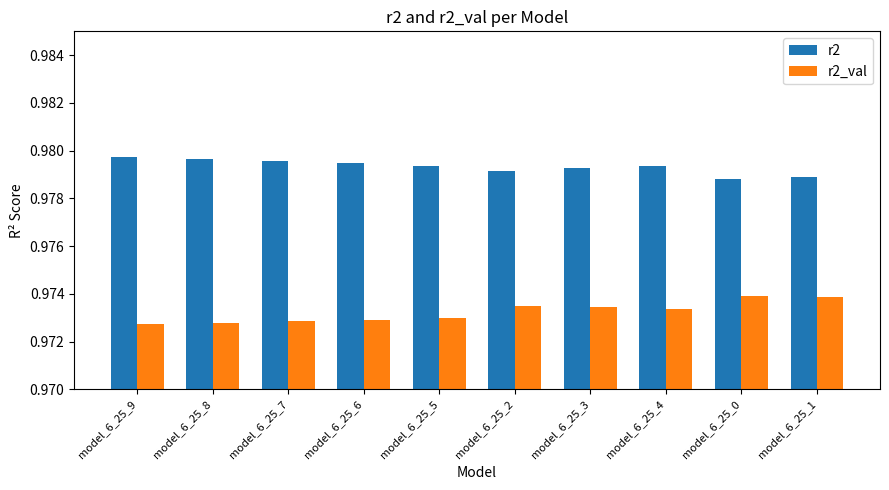

What position from the left is model_6_25_0?

9